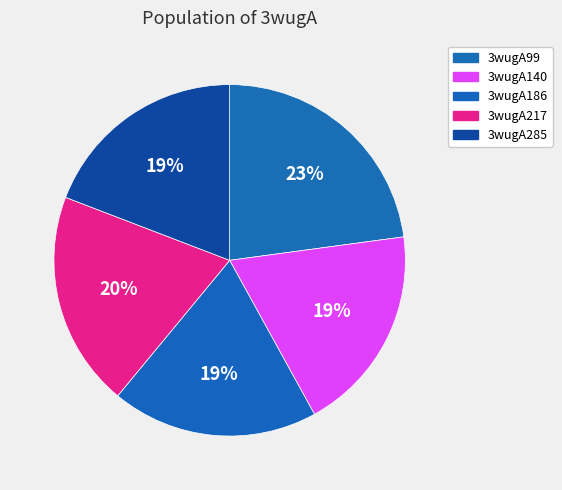

How many slices are in this pie chart?

5